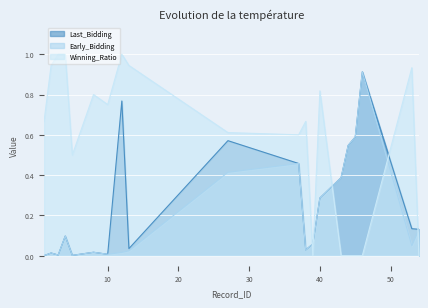

What are all the series names shown in the legend?

Last_Bidding, Early_Bidding, Winning_Ratio